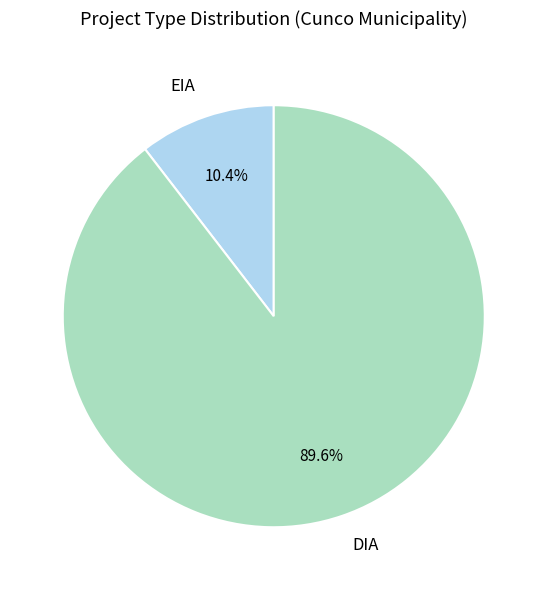

What percentage is the DIA slice, to the nearest percent?

90%